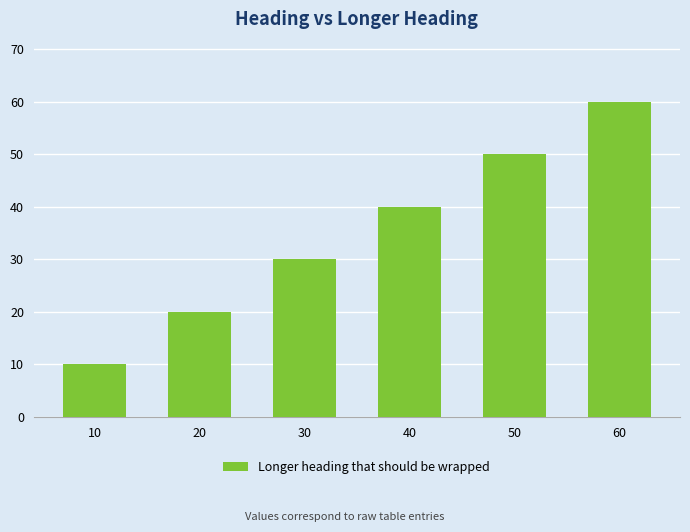

List the labels in order of value, smallest first.

10, 20, 30, 40, 50, 60